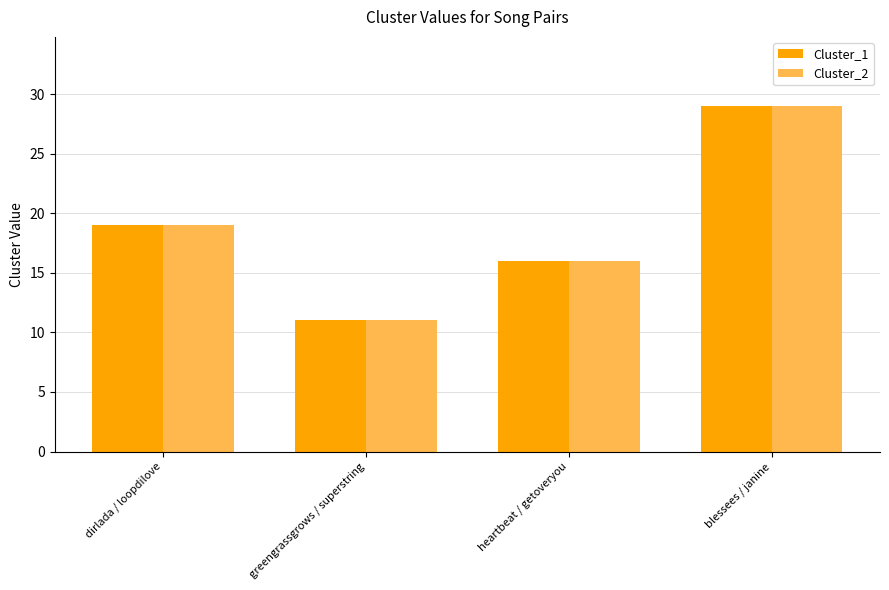

What value does the Cluster_1 series have at blessees / janine, to the nearest 10?

30